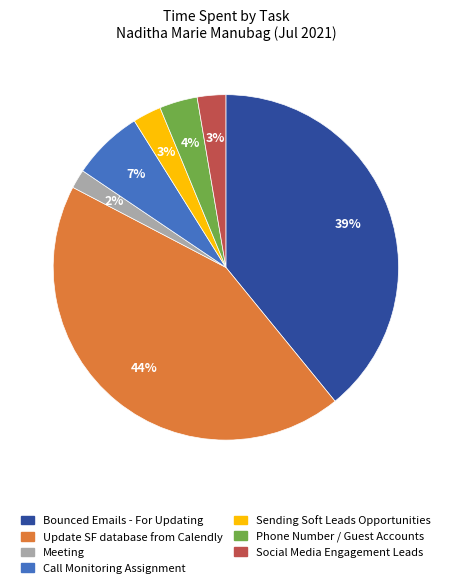

True or false: Bounced Emails - For Updating accounts for 39% of the total.

True